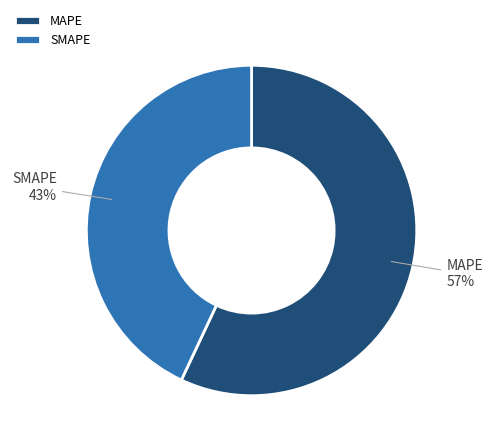

True or false: MAPE accounts for 66% of the total.

False